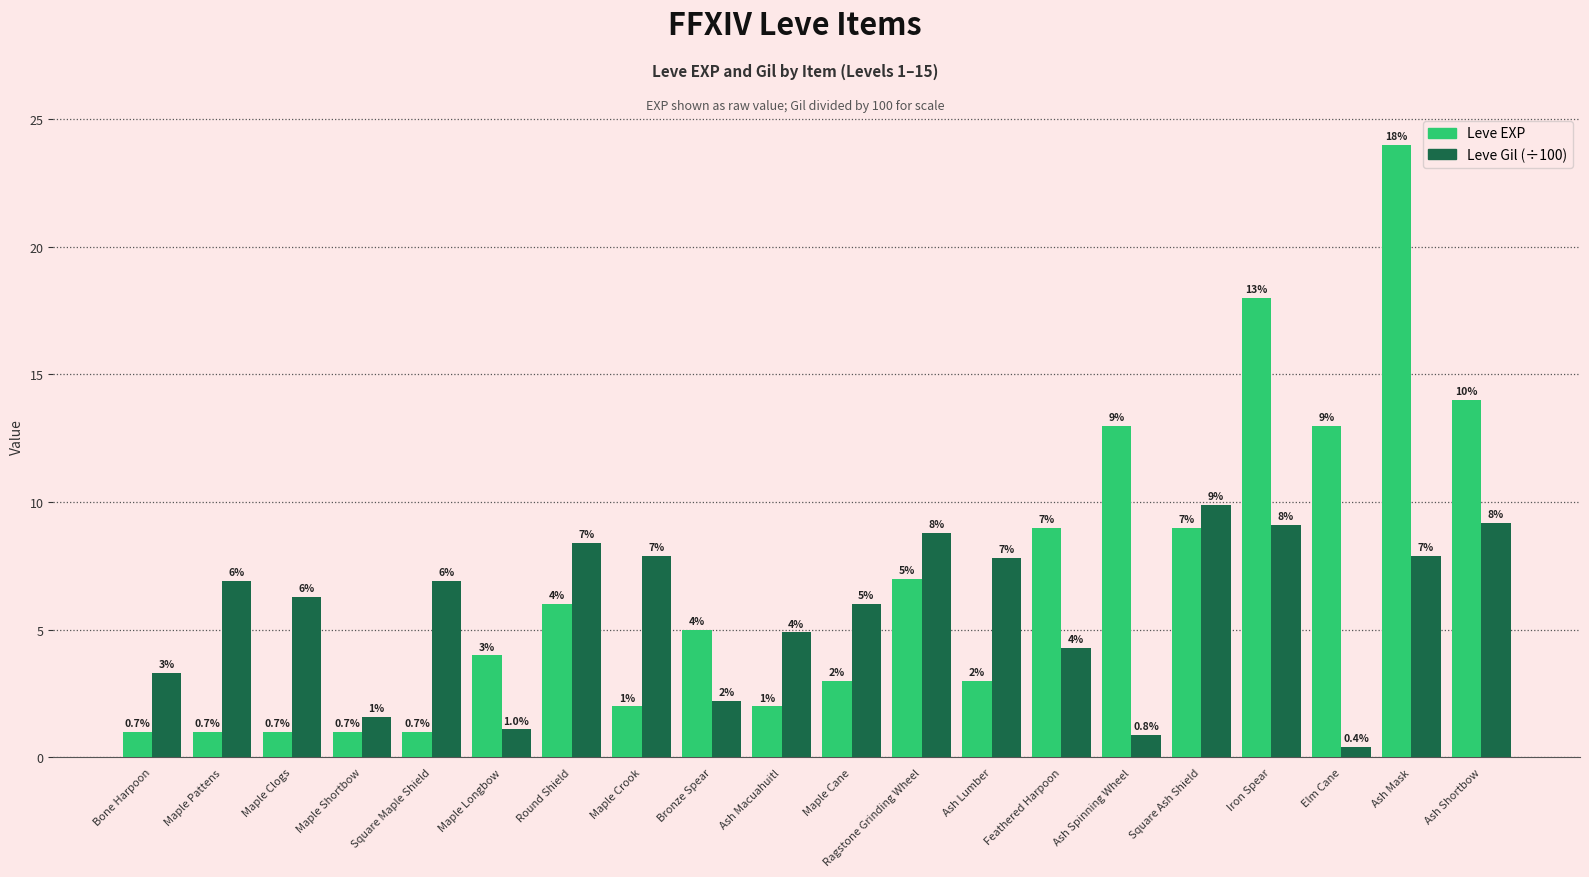

The Leve Gil (÷100) series shows 10.3 at Maple Crook. True or false?

False